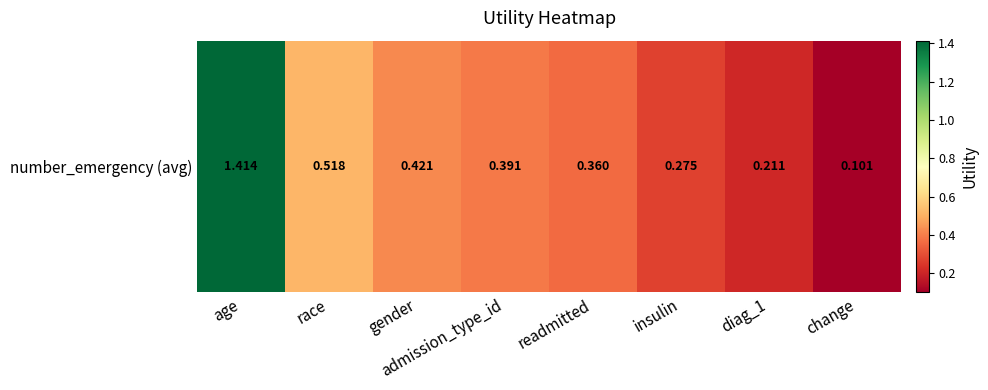

Reading left to right, extract all data points from this chart.

age=1.4	race=0.5	gender=0.4	admission_type_id=0.4	readmitted=0.4	insulin=0.3	diag_1=0.2	change=0.1